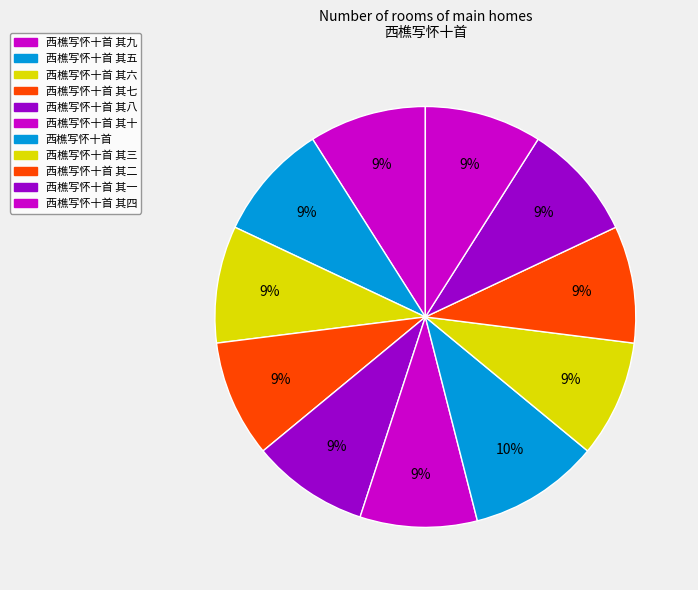

How many segments does this pie chart have?

11